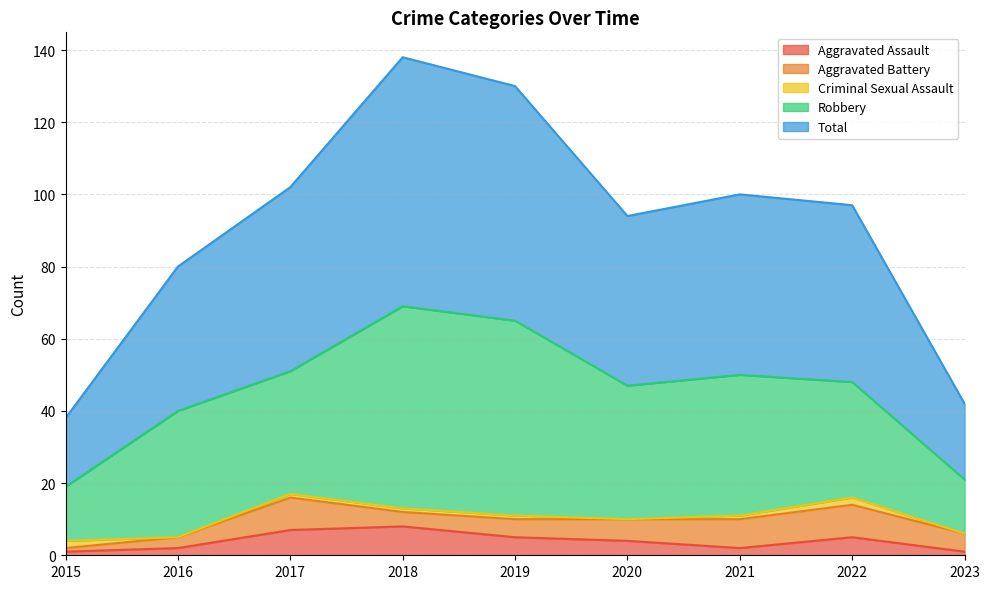

True or false: Total and Criminal Sexual Assault intersect in this chart.

False